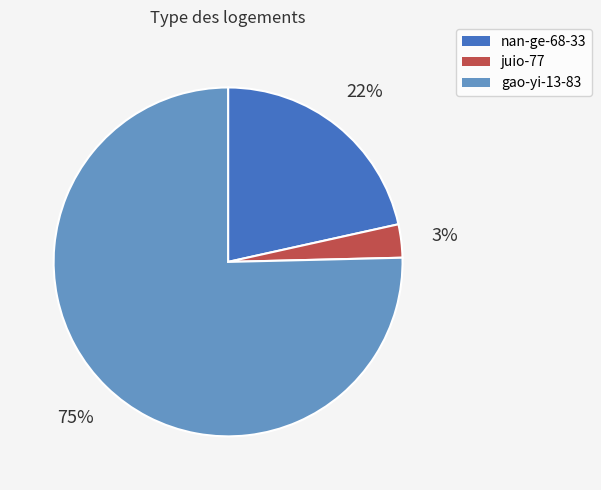

Between nan-ge-68-33 and gao-yi-13-83, which is larger?

gao-yi-13-83